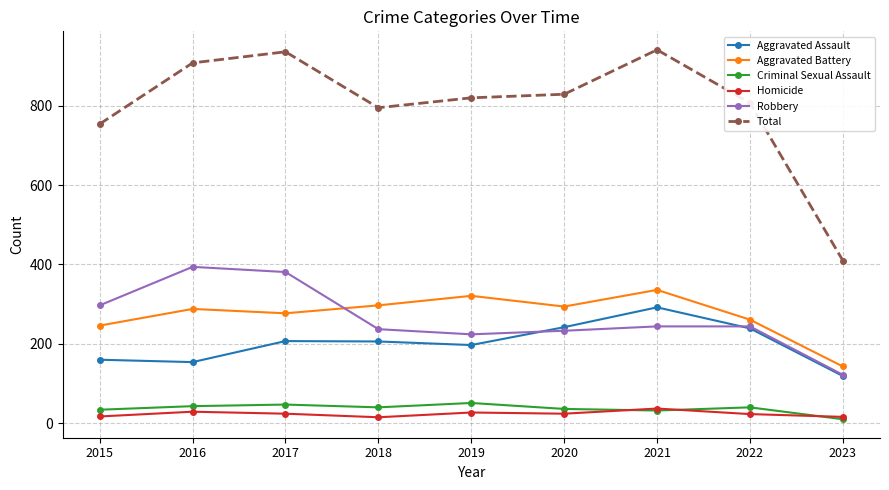

Is the value of Homicide at 2016 greater than the value of Aggravated Assault at 2017?

No